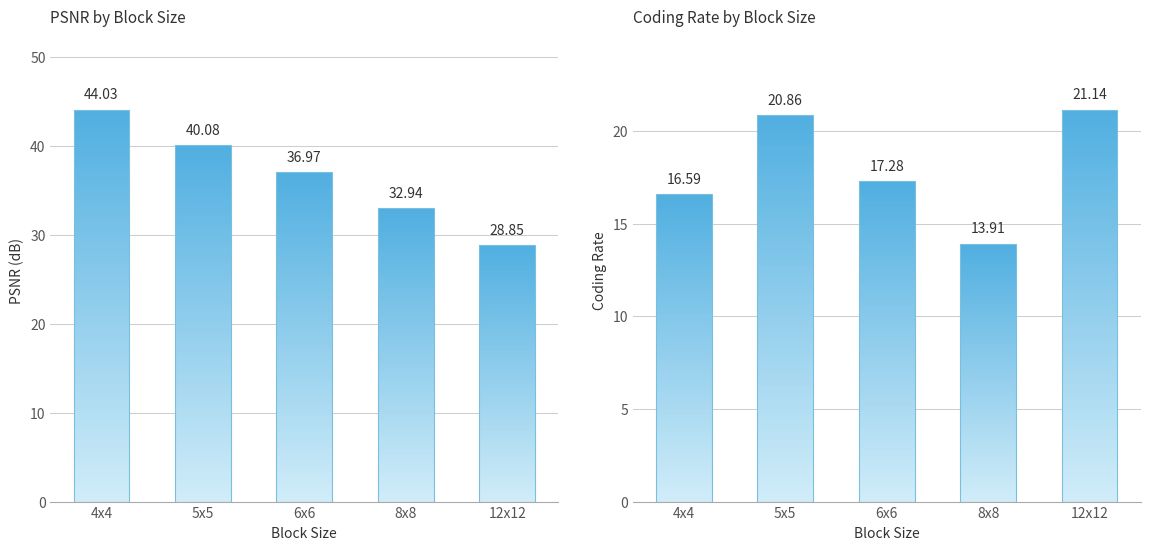

What is the value of the Coding Rate bar at the 3rd from the left?

17.3